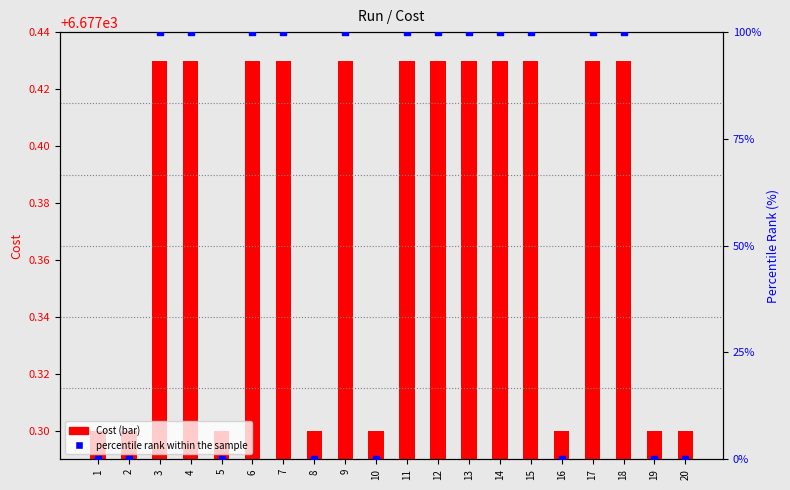

At which category is the sum across all series the highest?

3